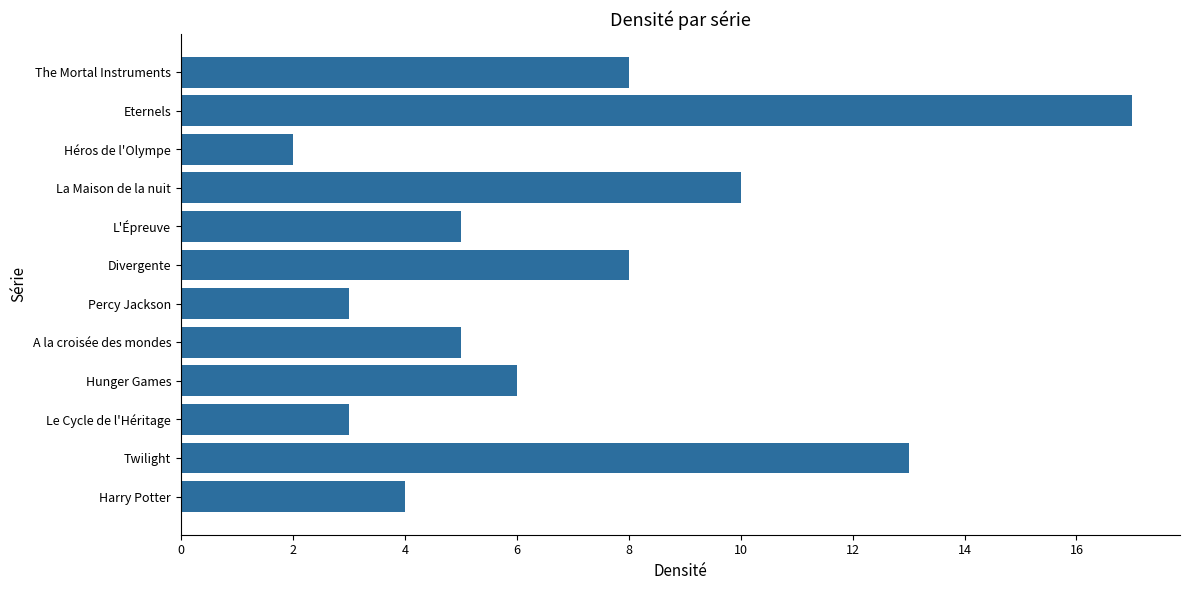

What is the difference between the second highest and second lowest values?

10